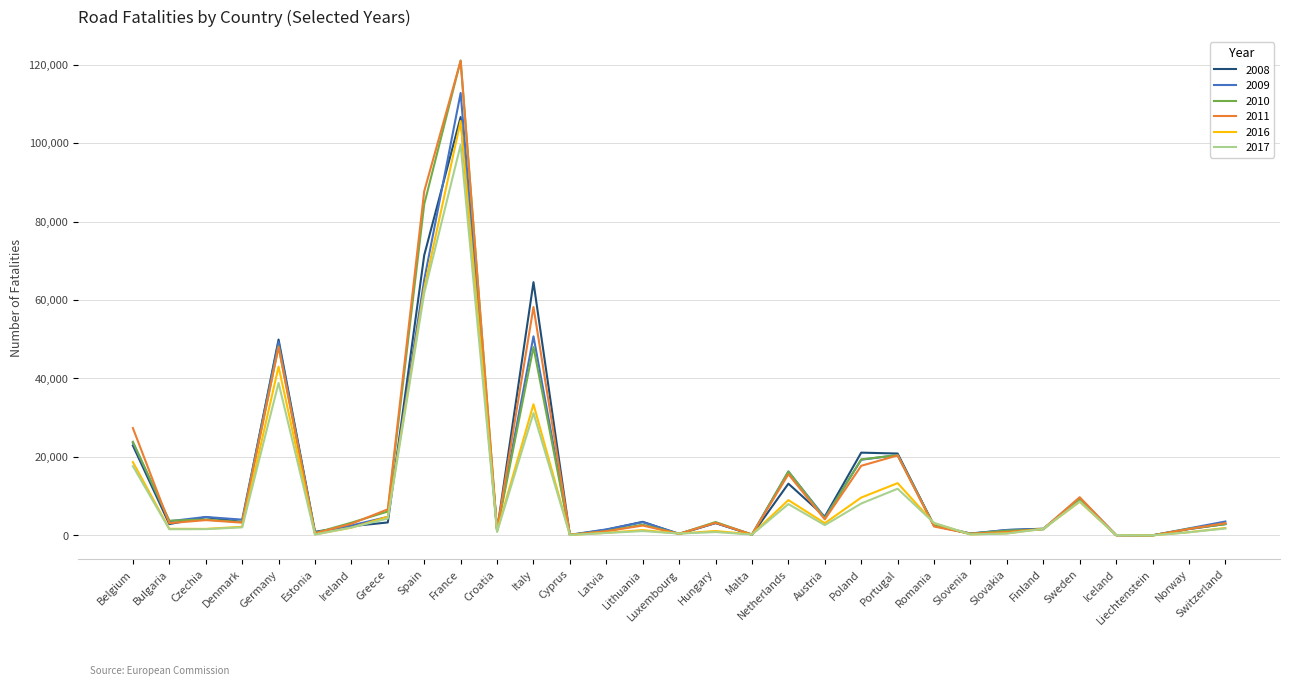

What is the approximate value of 2011 at Latvia, to the nearest 10?

1050